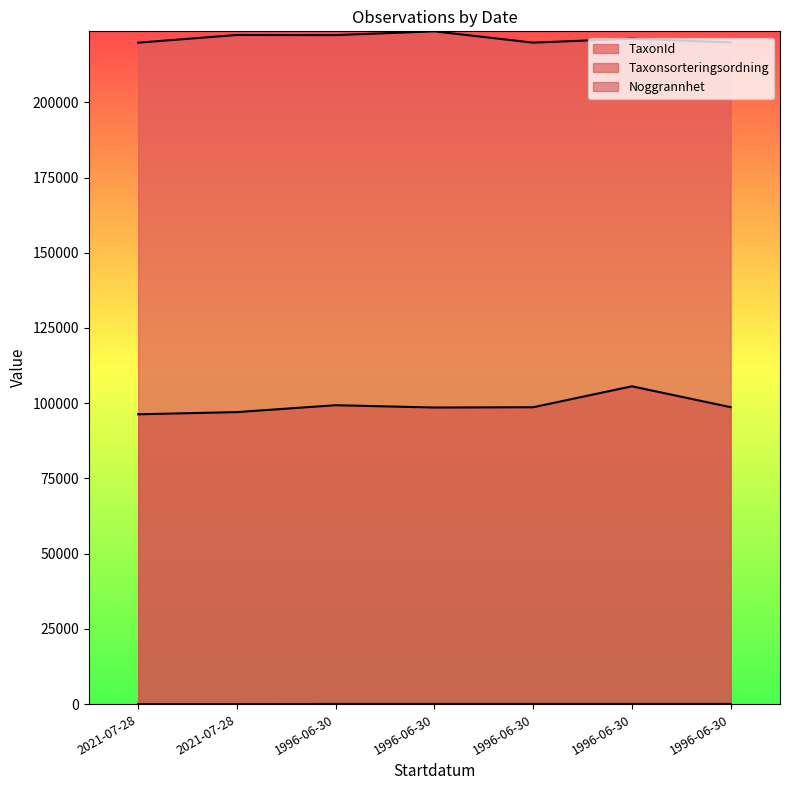

What is the average value of the Taxonsorteringsordning series?

99177